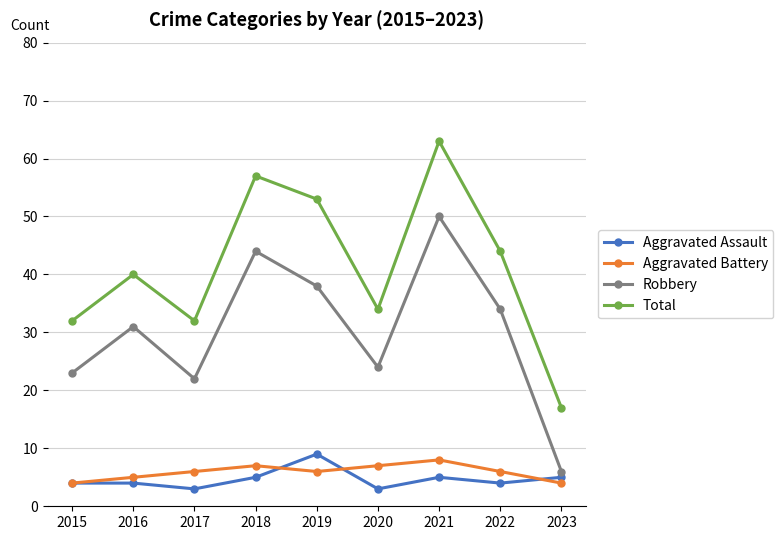

Which series changed the most between 2019 and 2020?

Total